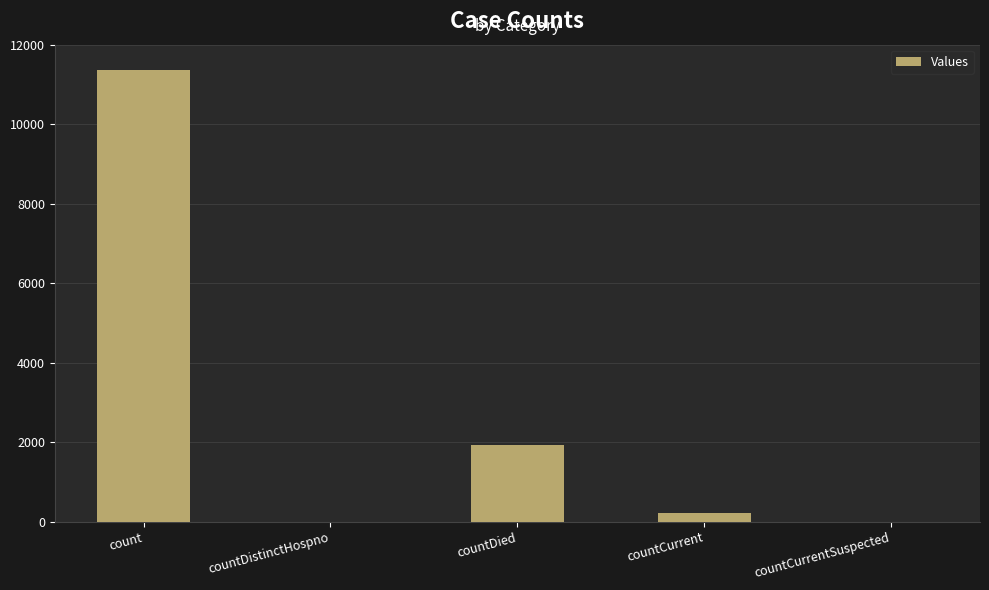

What is the maximum value shown in the chart?

11356